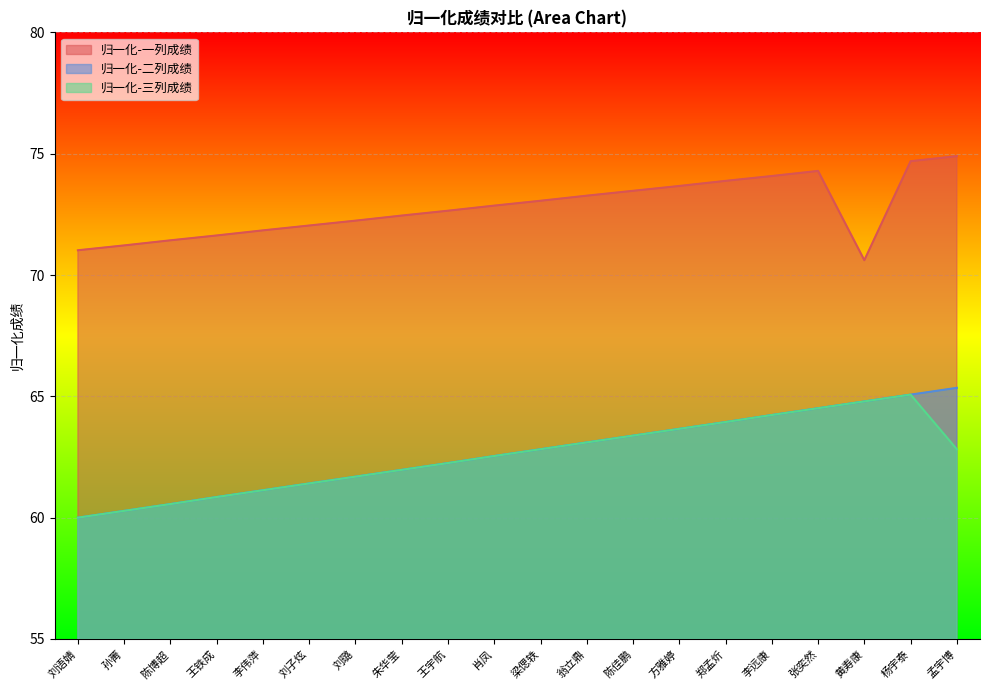

Between 陈博超 and 翁立鼎, which is larger?

翁立鼎